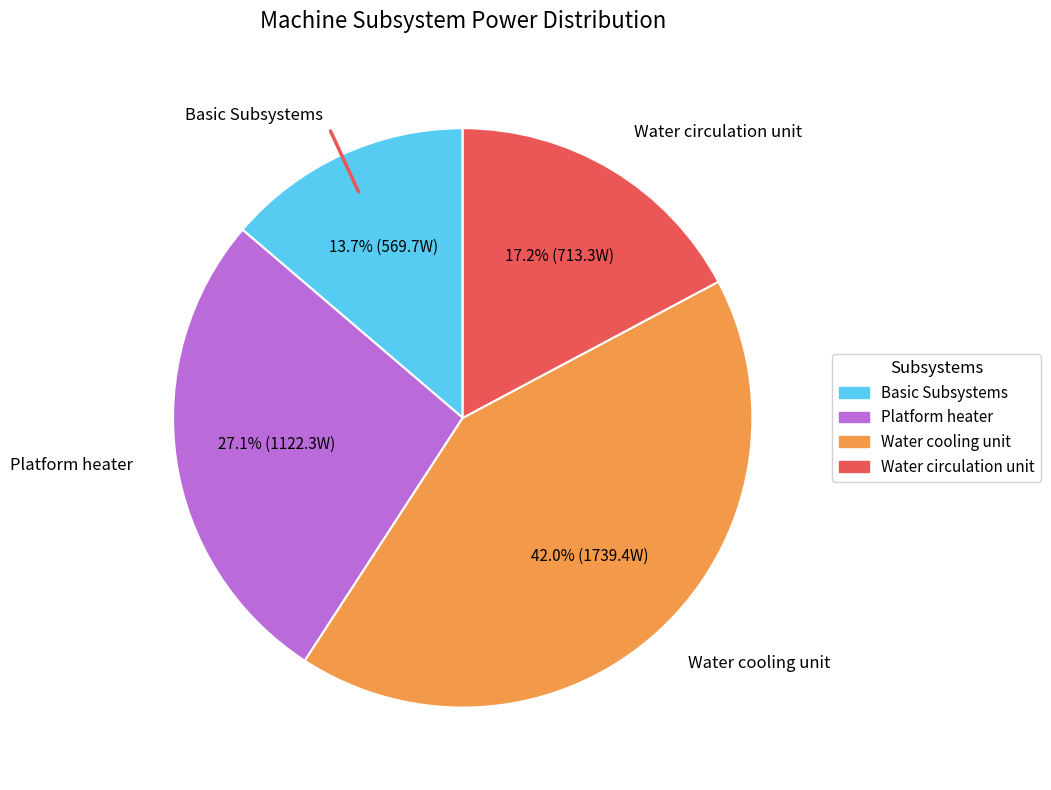

What portion of the pie excludes Water cooling unit?

58.0%